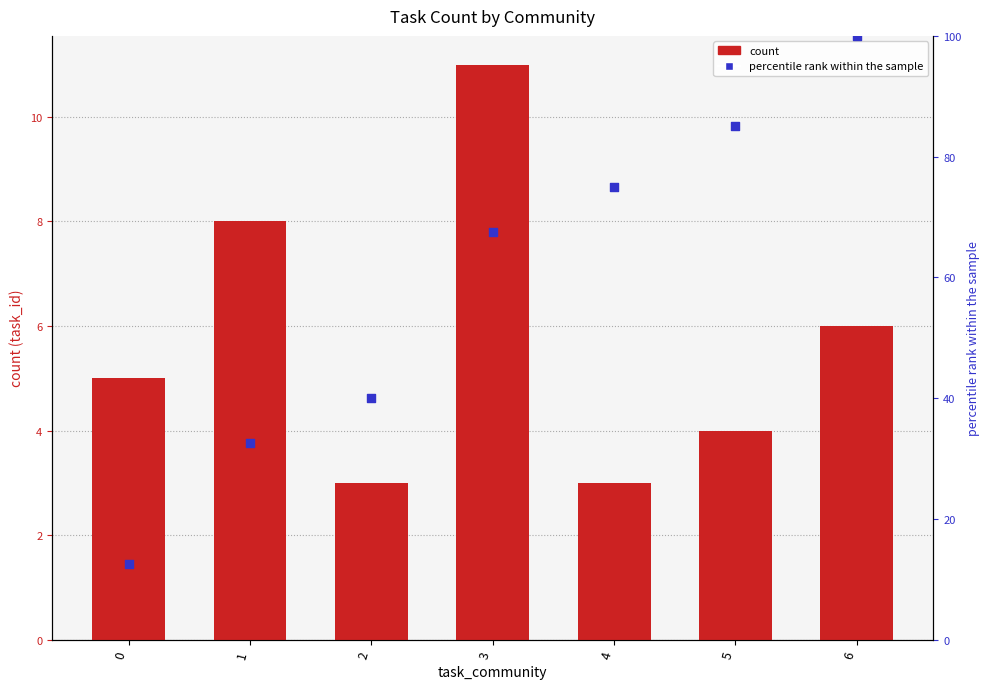

At how many categories does at least one series exceed 92?

1